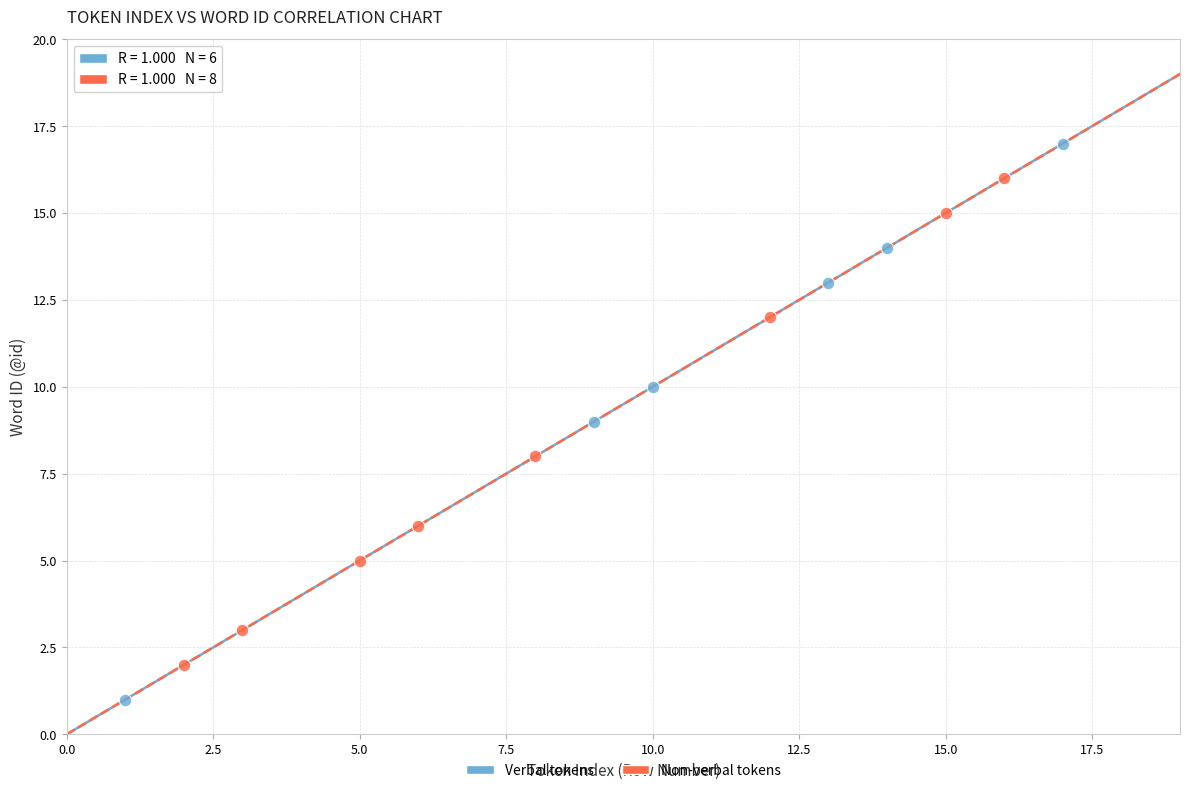

Which series contains the lowest Y value?

Verbal tokens